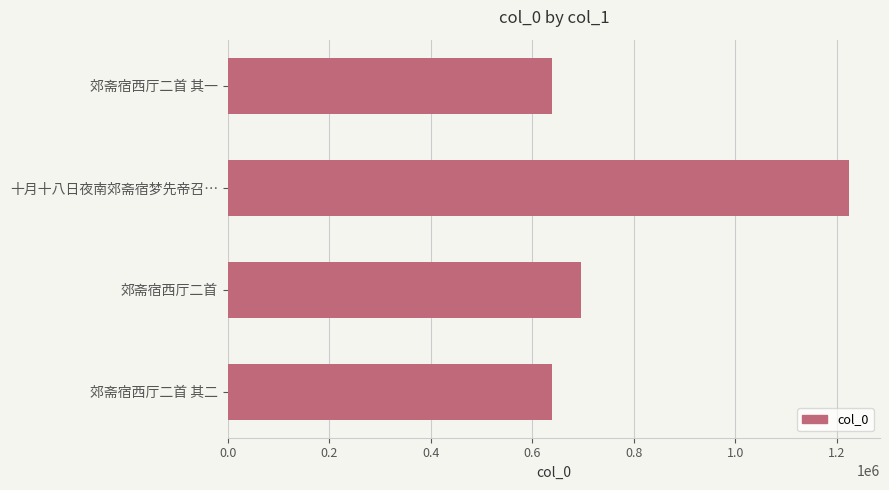

What is the average value?

799367